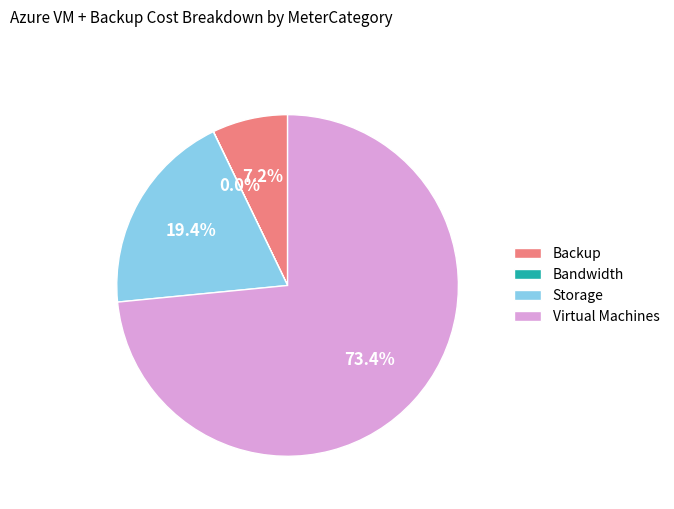

Which category has the biggest portion of the pie?

Virtual Machines